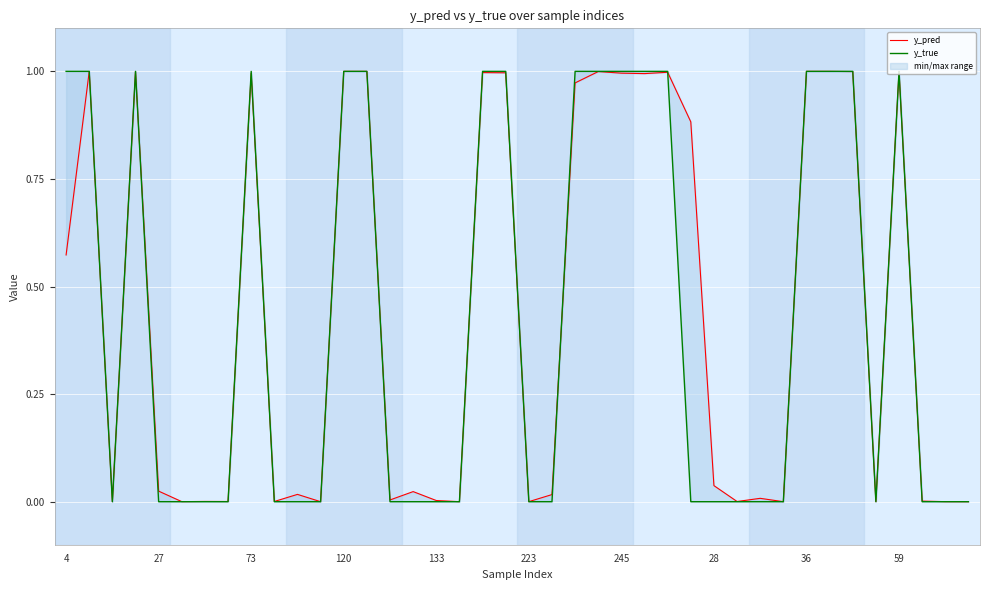

Is it true that y_true equals 0.0 at 223?

True